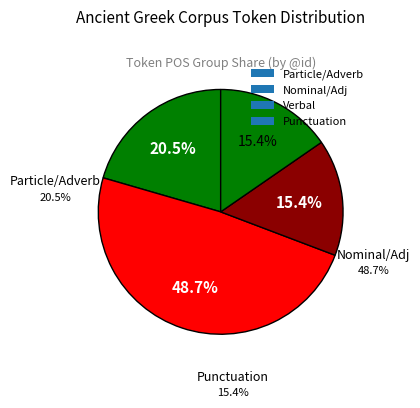

Is there any slice that represents more than half of the pie?

No